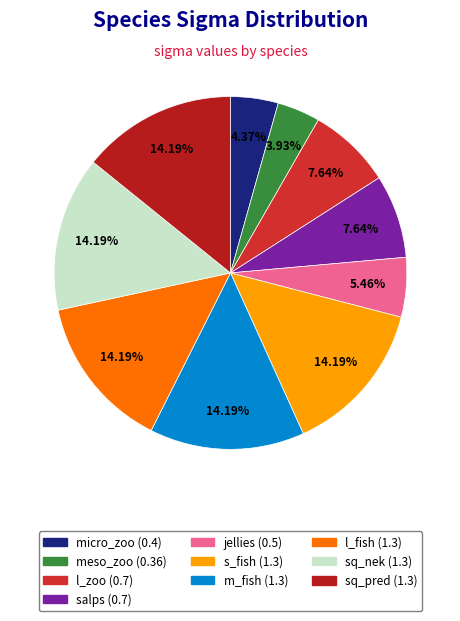

The m_fish slice represents 8% of the pie. True or false?

False